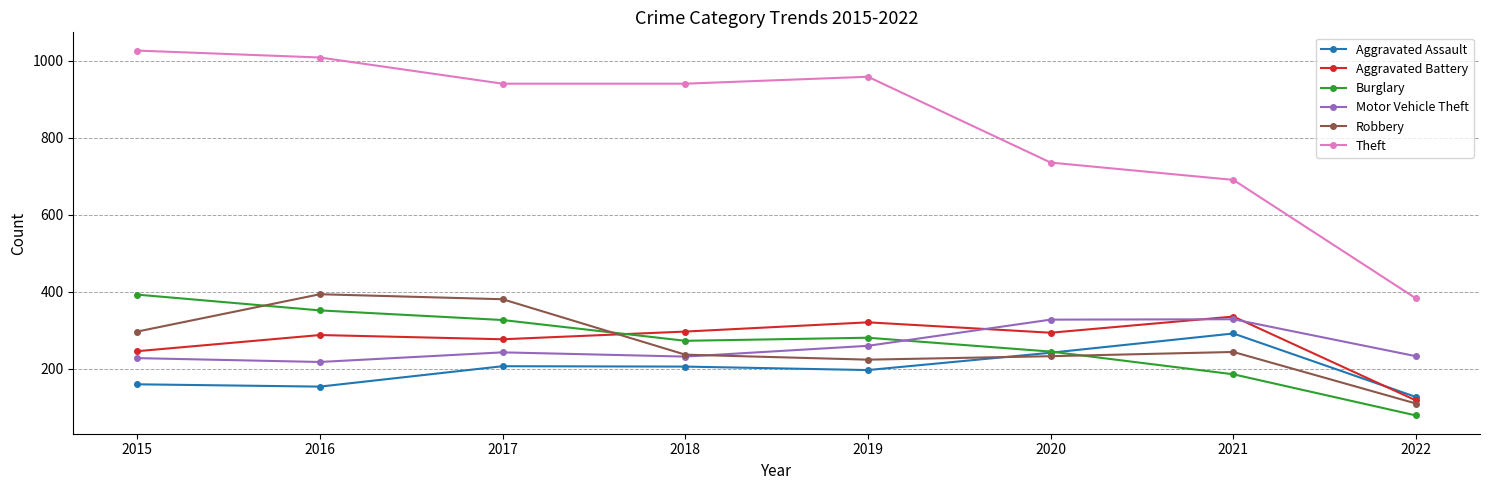

Which series has the largest range (max minus min)?

Theft